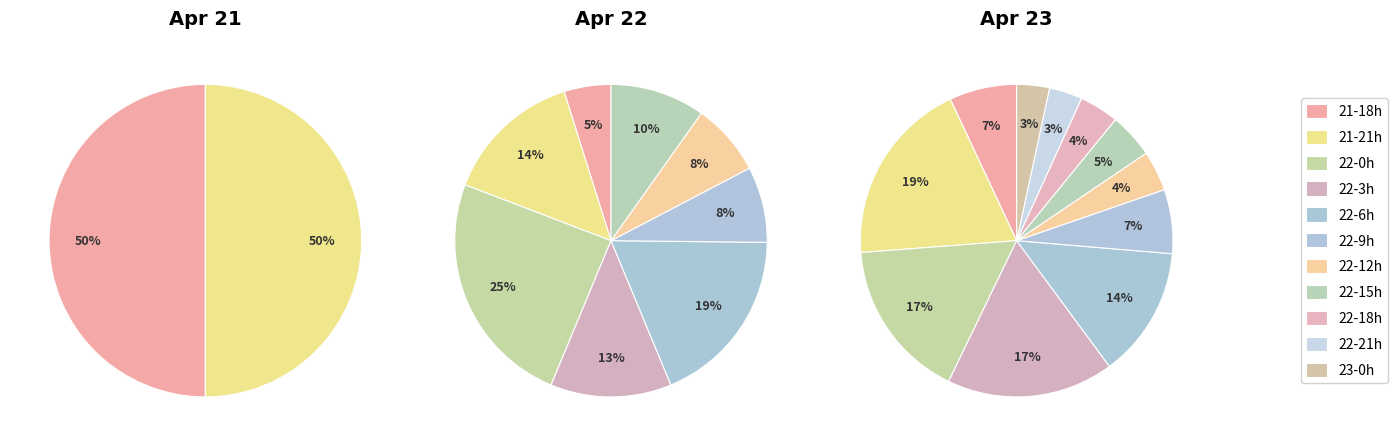

Does any single category account for the majority?

No